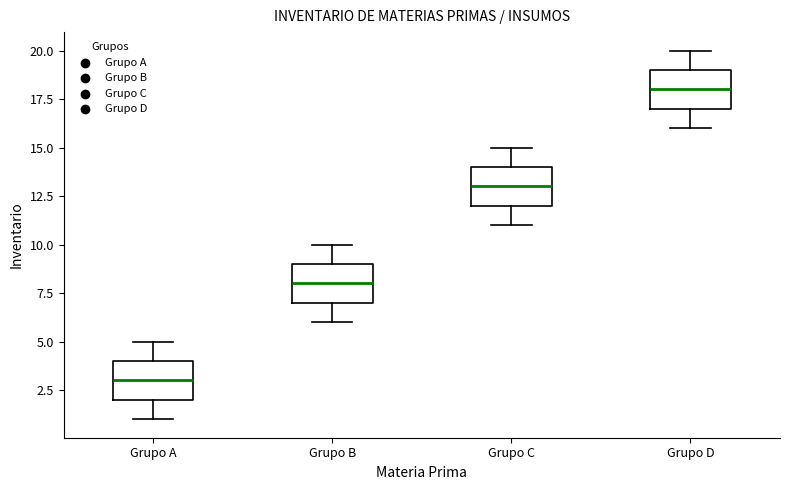

Which box's median line is the highest?

Grupo D